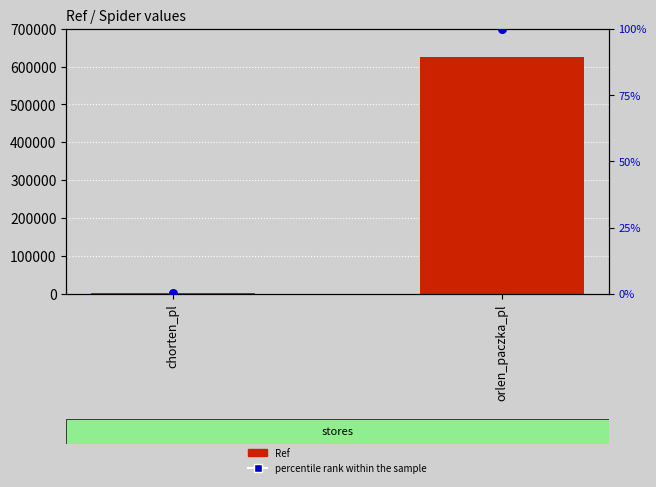

What are all the series names shown in the legend?

Ref, percentile rank within the sample